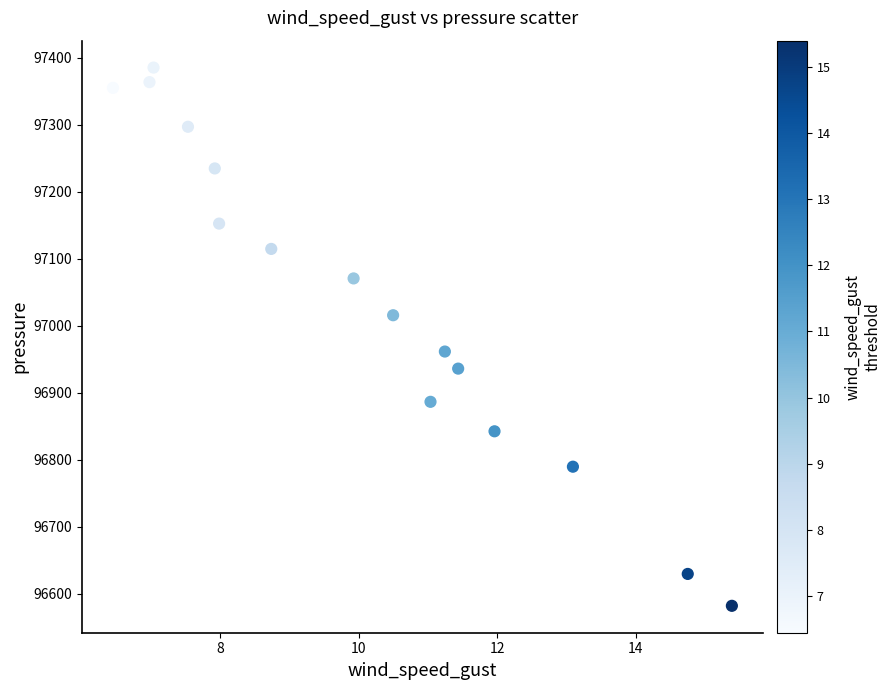

What is the range of X values (max minus min)?

8.9